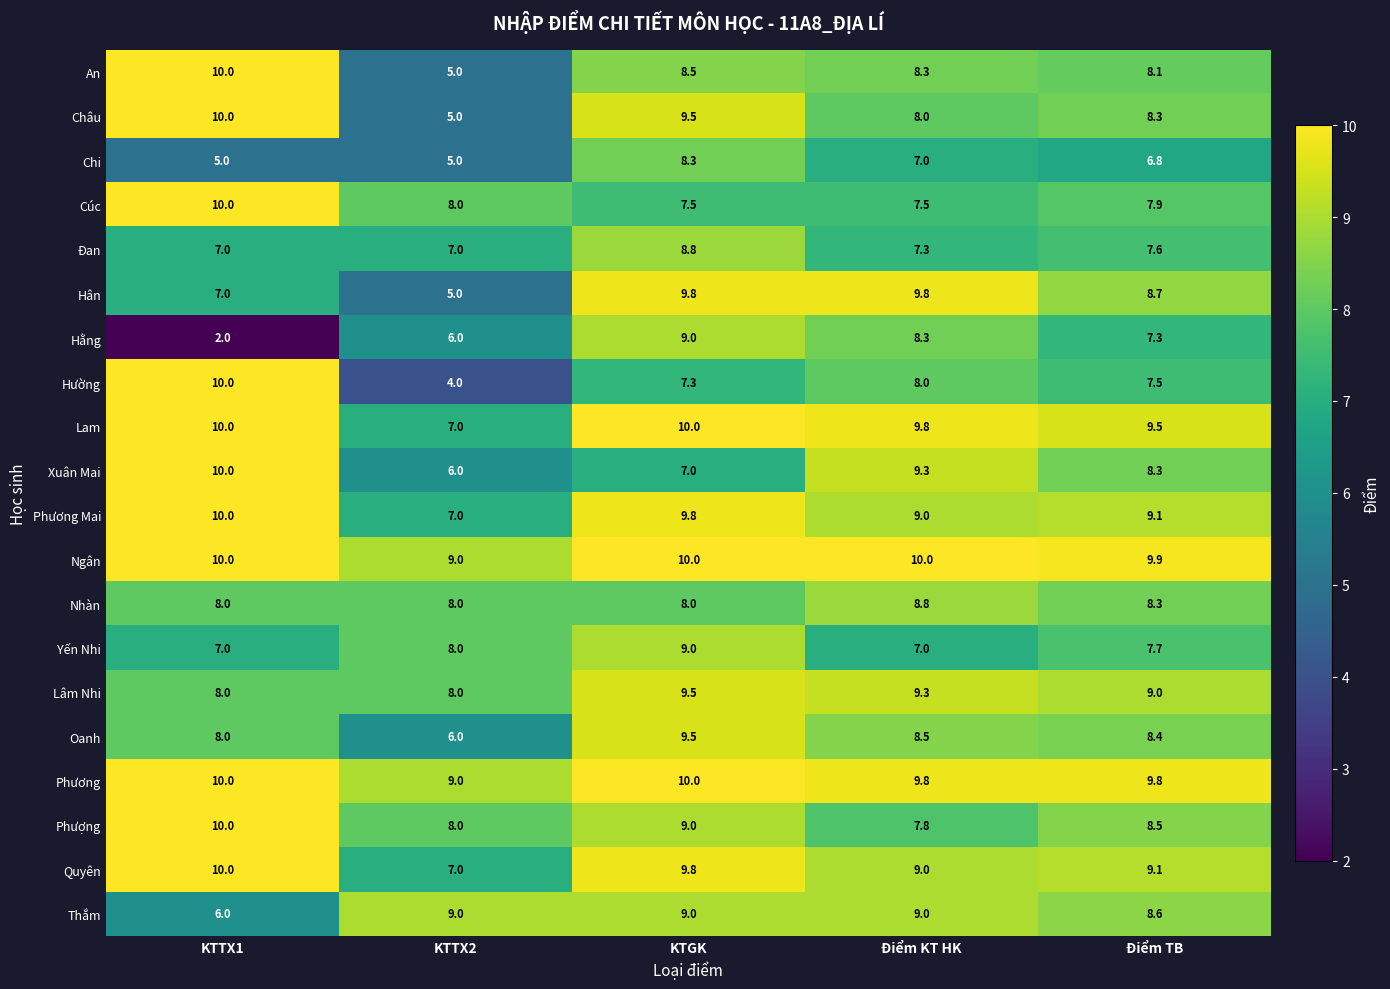

The value of Oanh at Điểm KT HK is 12.6. True or false?

False